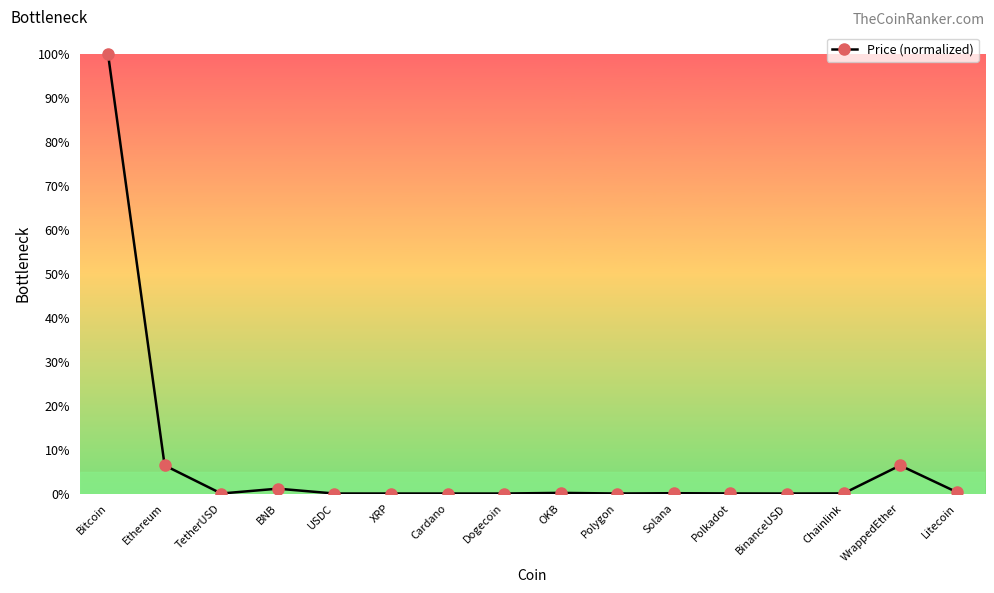

What is the maximum value shown in the chart?

100.0